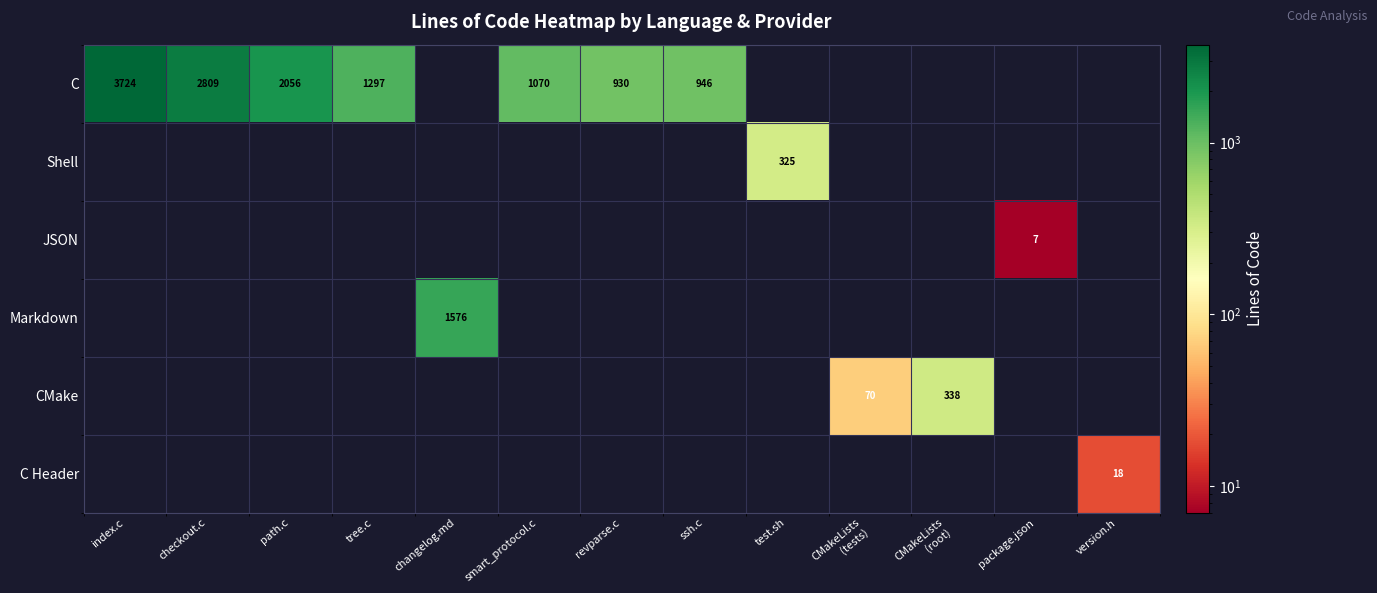

True or false: Markdown has a value of 1576 at changelog.md.

True